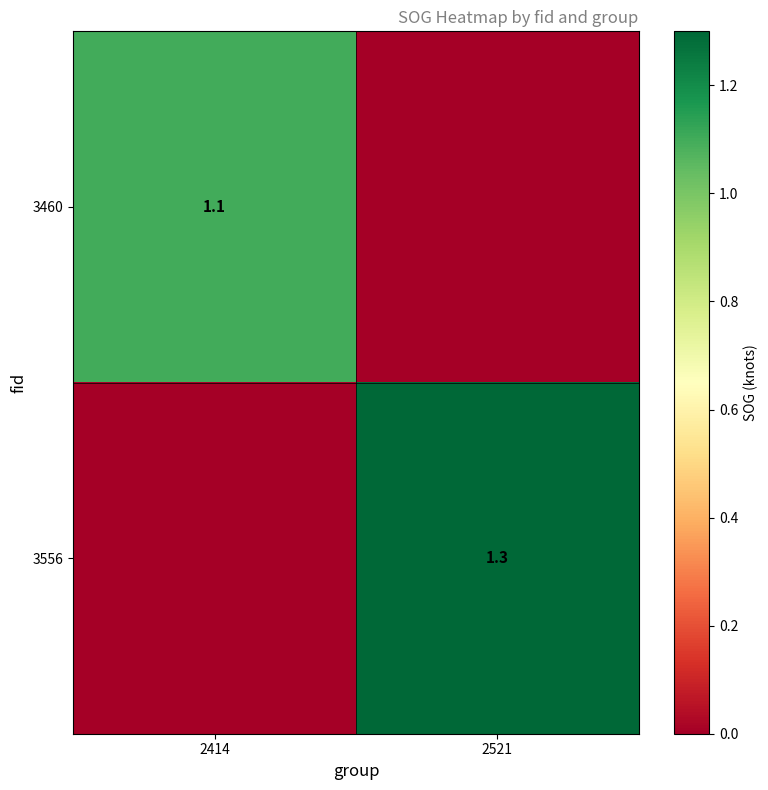

Is the value of 3556 at 2521 greater than the value of 3460 at 2414?

Yes